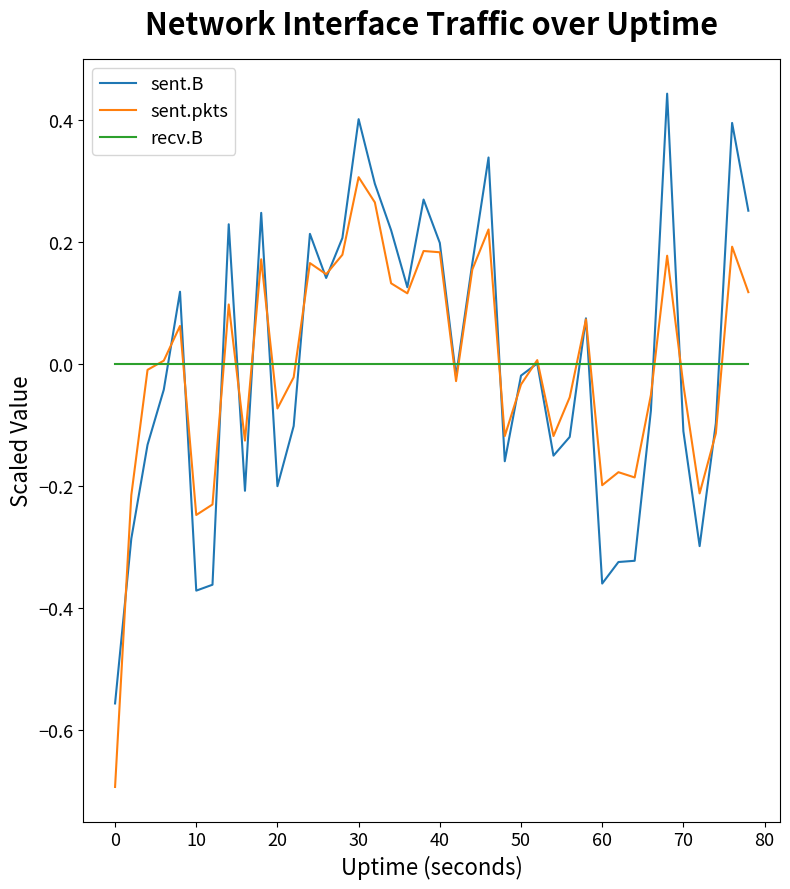

What is the lowest value of the sent.pkts series?

-0.7